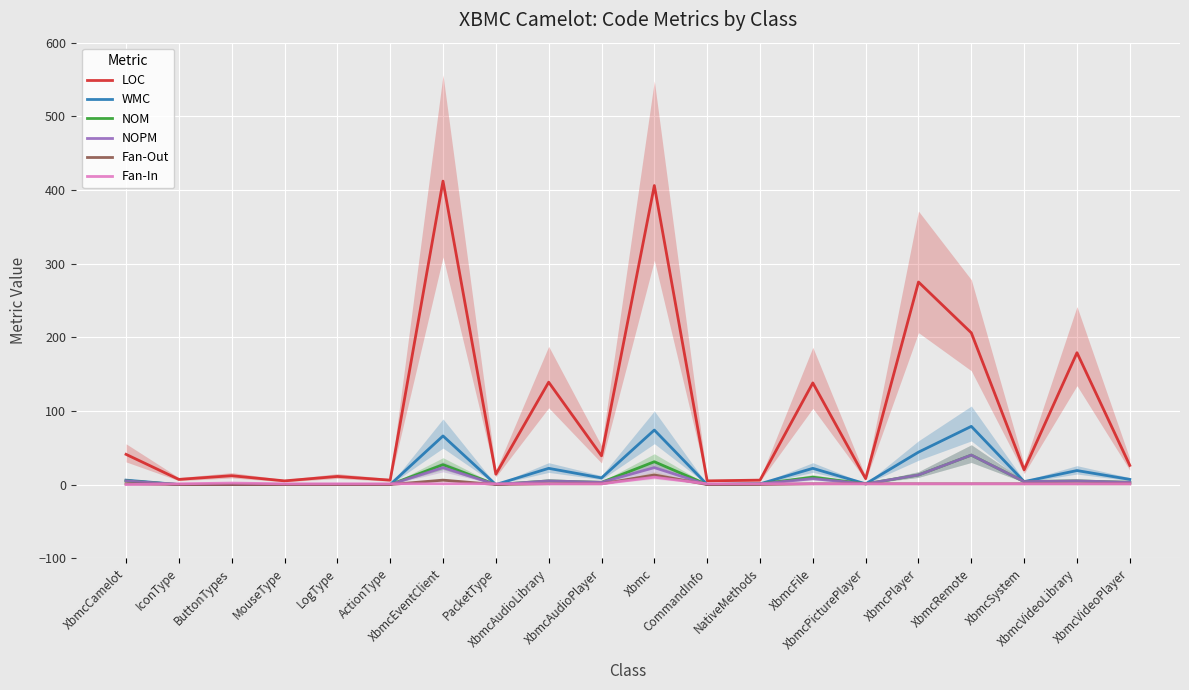

Reading left to right, transcribe all the data shown in this chart.

LOC: 41	7	12	5	11	6	412	14	139	39	406	5	6	138	8	275	206	20	179	26
WMC: 6	0	0	0	0	0	66	0	22	9	74	0	1	22	1	44	79	4	19	7
NOM: 5	0	0	0	0	0	27	0	5	3	31	0	1	10	1	13	40	4	5	3
NOPM: 5	0	0	0	0	0	23	0	5	3	23	0	1	8	1	13	40	4	5	3
Fan-Out: 1	0	0	0	0	0	6	0	1	1	13	0	0	1	1	1	1	1	1	1
Fan-In: 0	1	2	1	1	1	1	1	1	1	10	1	1	1	1	1	1	1	1	1